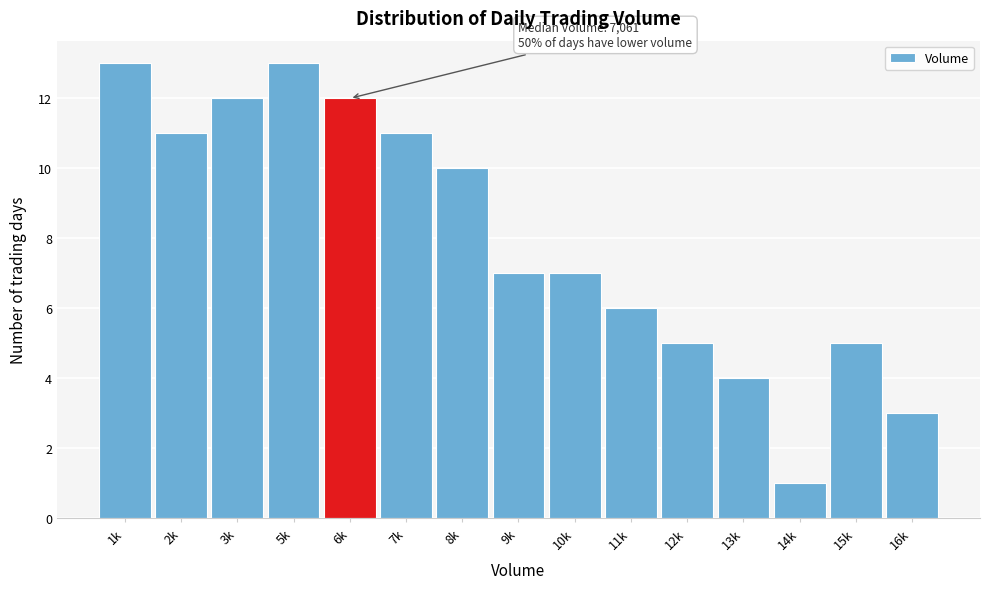

Reading left to right, extract all data points from this chart.

1k=13	2k=11	3k=12	5k=13	6k=12	7k=11	8k=10	9k=7	10k=7	11k=6	12k=5	13k=4	14k=1	15k=5	16k=3